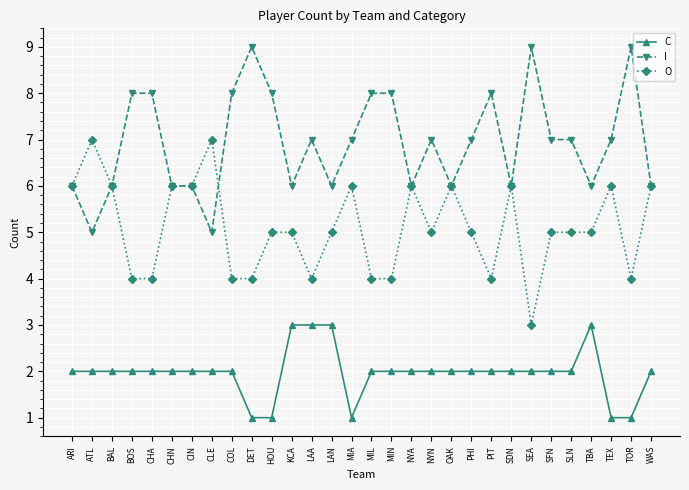

Reading right to left, transcribe all the data shown in this chart.

C: WAS=2	TOR=1	TEX=1	TBA=3	SLN=2	SFN=2	SEA=2	SDN=2	PIT=2	PHI=2	OAK=2	NYN=2	NYA=2	MIN=2	MIL=2	MIA=1	LAN=3	LAA=3	KCA=3	HOU=1	DET=1	COL=2	CLE=2	CIN=2	CHN=2	CHA=2	BOS=2	BAL=2	ATL=2	ARI=2
I: WAS=6	TOR=9	TEX=7	TBA=6	SLN=7	SFN=7	SEA=9	SDN=6	PIT=8	PHI=7	OAK=6	NYN=7	NYA=6	MIN=8	MIL=8	MIA=7	LAN=6	LAA=7	KCA=6	HOU=8	DET=9	COL=8	CLE=5	CIN=6	CHN=6	CHA=8	BOS=8	BAL=6	ATL=5	ARI=6
O: WAS=6	TOR=4	TEX=6	TBA=5	SLN=5	SFN=5	SEA=3	SDN=6	PIT=4	PHI=5	OAK=6	NYN=5	NYA=6	MIN=4	MIL=4	MIA=6	LAN=5	LAA=4	KCA=5	HOU=5	DET=4	COL=4	CLE=7	CIN=6	CHN=6	CHA=4	BOS=4	BAL=6	ATL=7	ARI=6